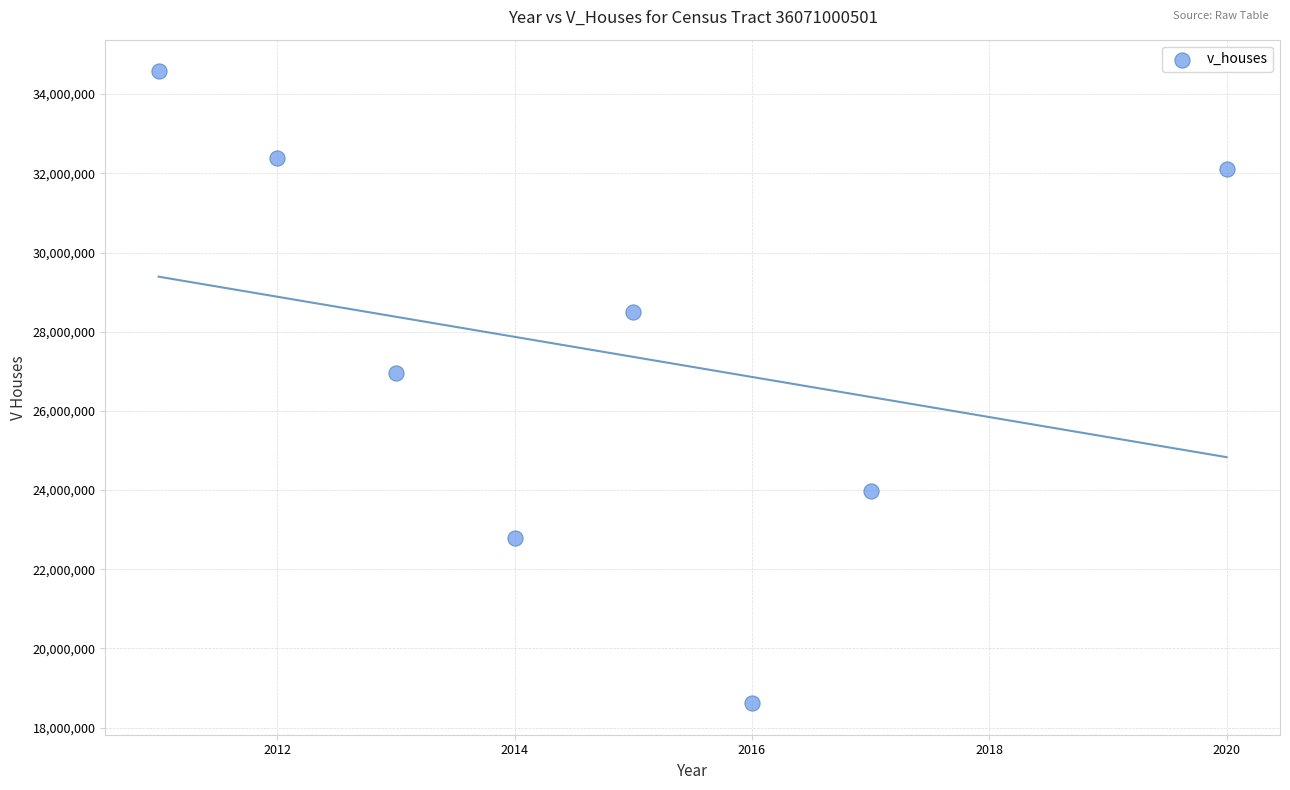

What Y value in the scatter plot is closest to 26598250?

26948000